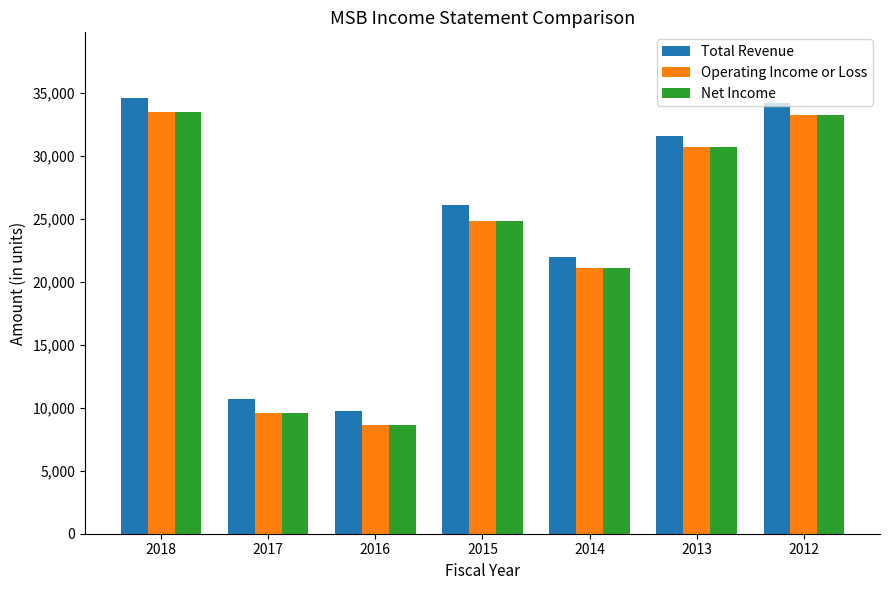

What is the minimum value for Total Revenue?

9700